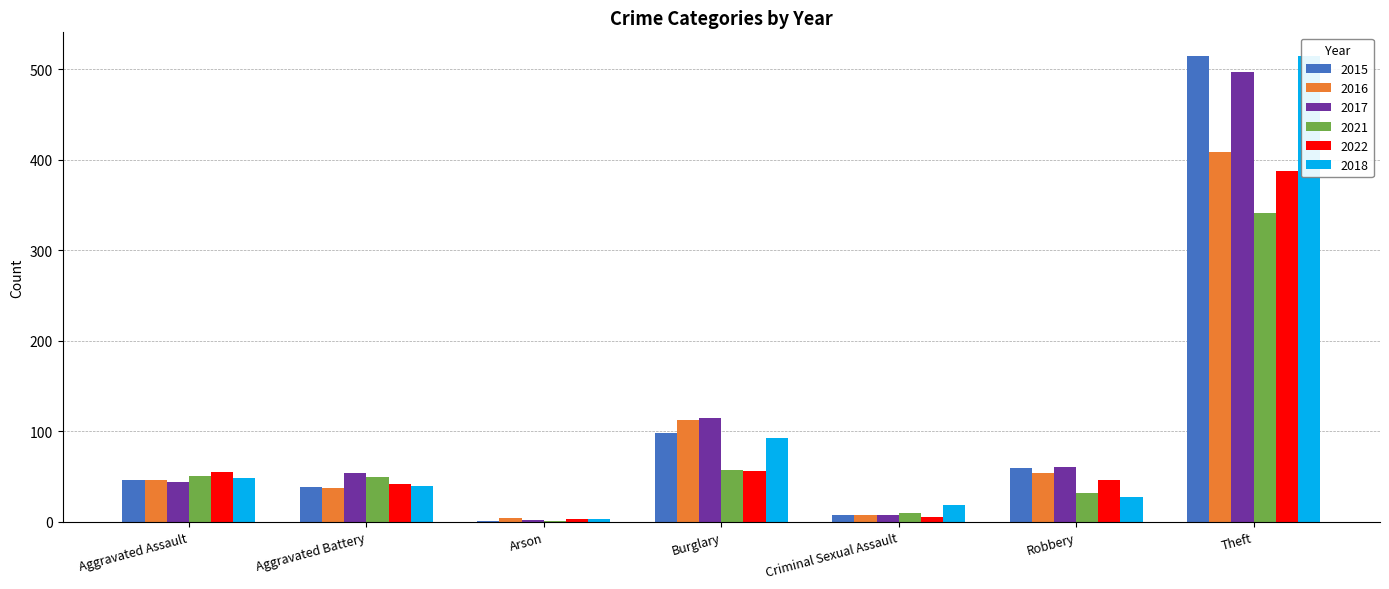

How many groups of bars are there?

7